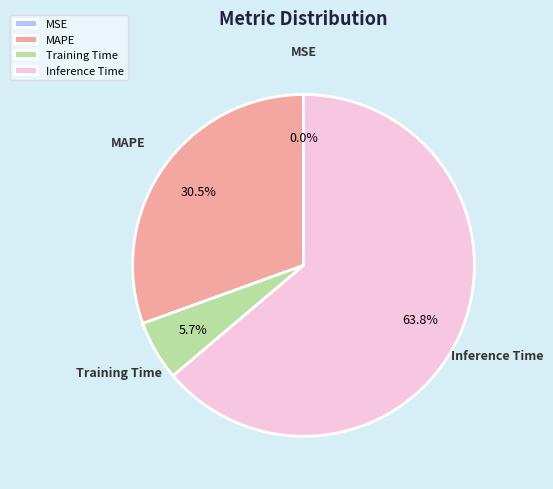

To the nearest percent, what portion does Training Time represent?

6%